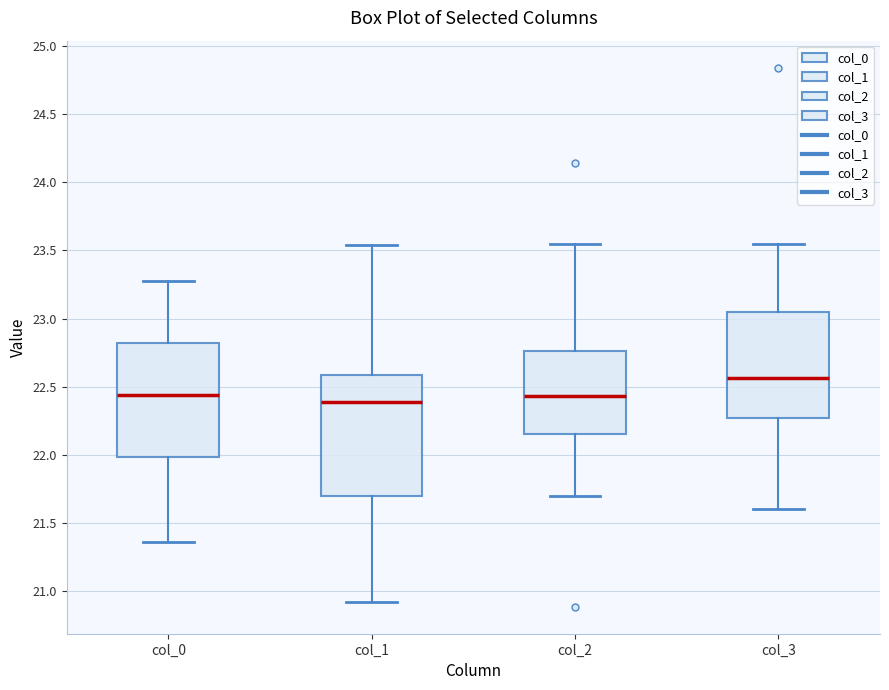

Reading left to right, read every box against the y-axis: the position of its median line, the range the box covers, and the ends of its whiskers. The values are not printed on the chart, so give them approximately, as read against the axis.

col_0: median 22.45, box 22.00 to 22.80, whiskers 21.35 to 23.30
col_1: median 22.40, box 21.70 to 22.60, whiskers 20.90 to 23.55
col_2: median 22.45, box 22.15 to 22.75, whiskers 21.70 to 23.55
col_3: median 22.55, box 22.25 to 23.05, whiskers 21.60 to 23.55